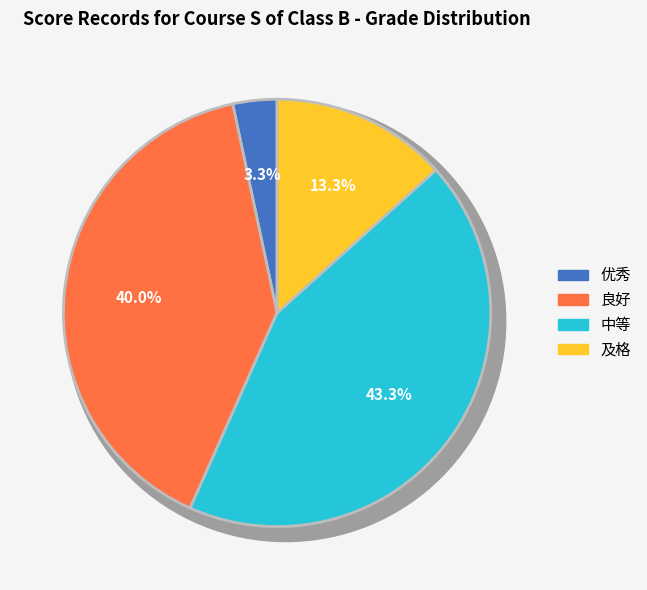

How many segments does this pie chart have?

4